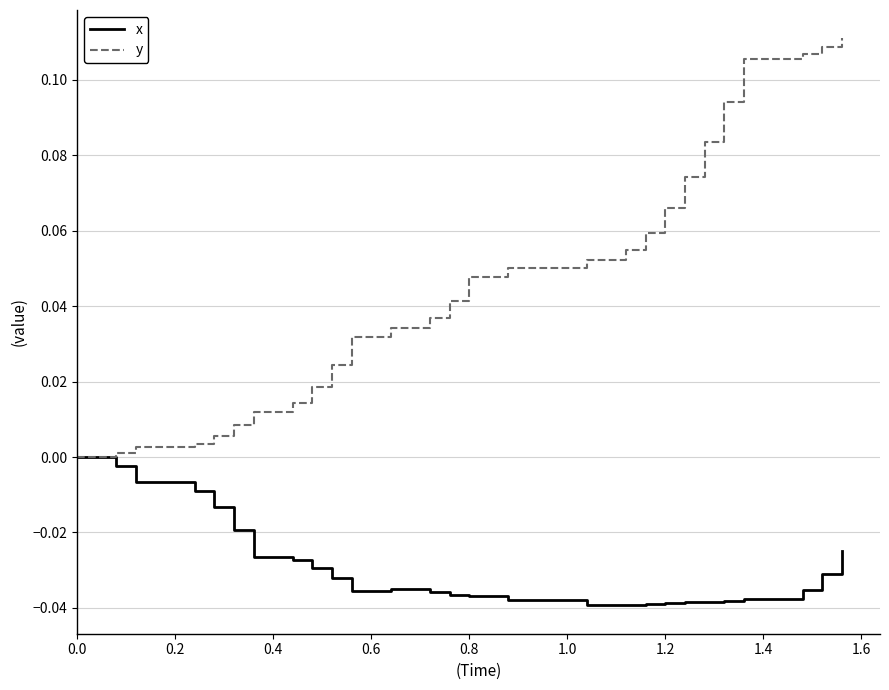

Which series has the largest total across all categories?

y